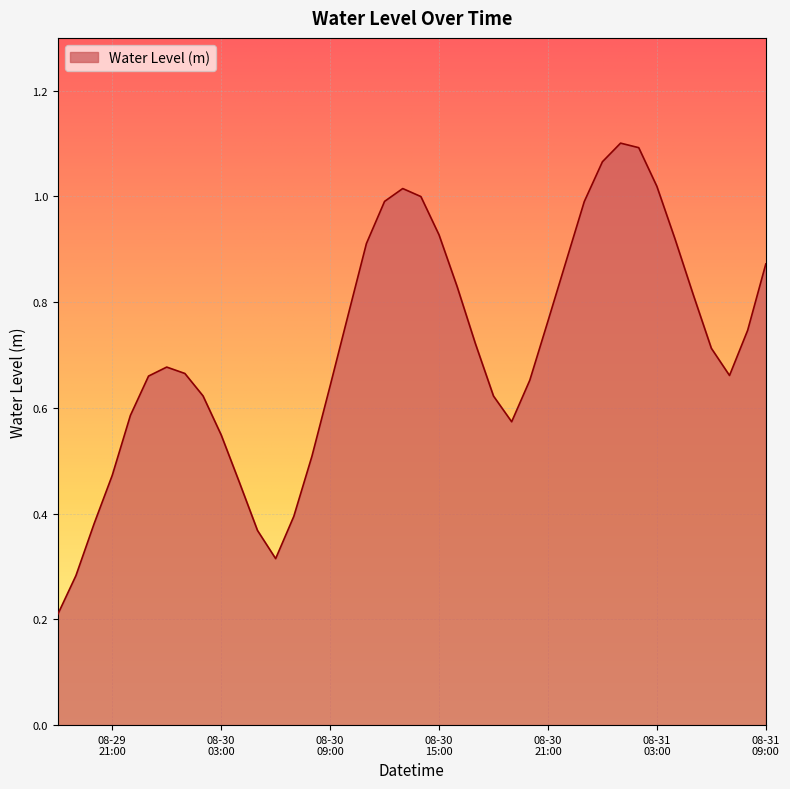

List the labels in order of value, largest first.

2023-08-31 01:00:00, 2023-08-31 02:00:00, 2023-08-31 00:00:00, 2023-08-31 03:00:00, 2023-08-30 13:00:00, 2023-08-30 14:00:00, 2023-08-30 12:00:00, 2023-08-30 23:00:00, 2023-08-30 15:00:00, 2023-08-31 04:00:00, 2023-08-30 11:00:00, 2023-08-30 22:00:00, 2023-08-31 09:00:00, 2023-08-30 16:00:00, 2023-08-31 05:00:00, 2023-08-30 10:00:00, 2023-08-30 21:00:00, 2023-08-31 08:00:00, 2023-08-30 17:00:00, 2023-08-31 06:00:00, 2023-08-30 00:00:00, 2023-08-30 01:00:00, 2023-08-31 07:00:00, 2023-08-29 23:00:00, 2023-08-30 20:00:00, 2023-08-30 09:00:00, 2023-08-30 02:00:00, 2023-08-30 18:00:00, 2023-08-29 22:00:00, 2023-08-30 19:00:00, 2023-08-30 03:00:00, 2023-08-30 08:00:00, 2023-08-29 21:00:00, 2023-08-30 04:00:00, 2023-08-30 07:00:00, 2023-08-29 20:00:00, 2023-08-30 05:00:00, 2023-08-30 06:00:00, 2023-08-29 19:00:00, 2023-08-29 18:00:00